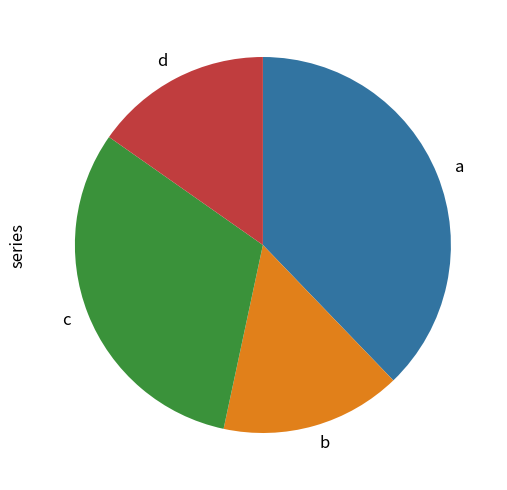

Combined, do b and c account for over 50%?

No